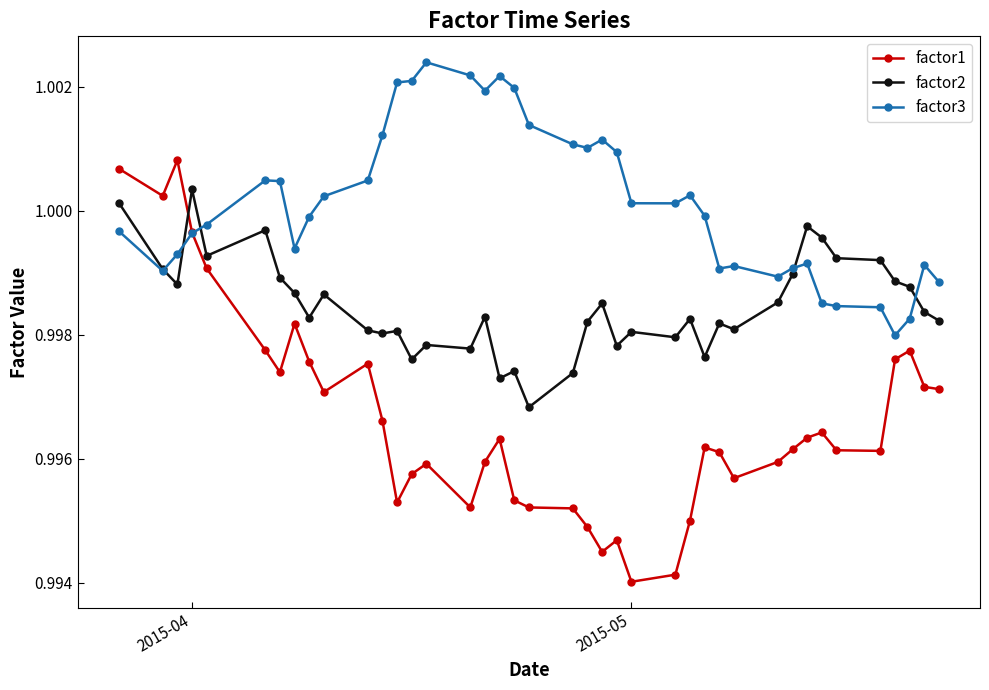

True or false: factor3 has more than 2 points higher than both neighbors.

True